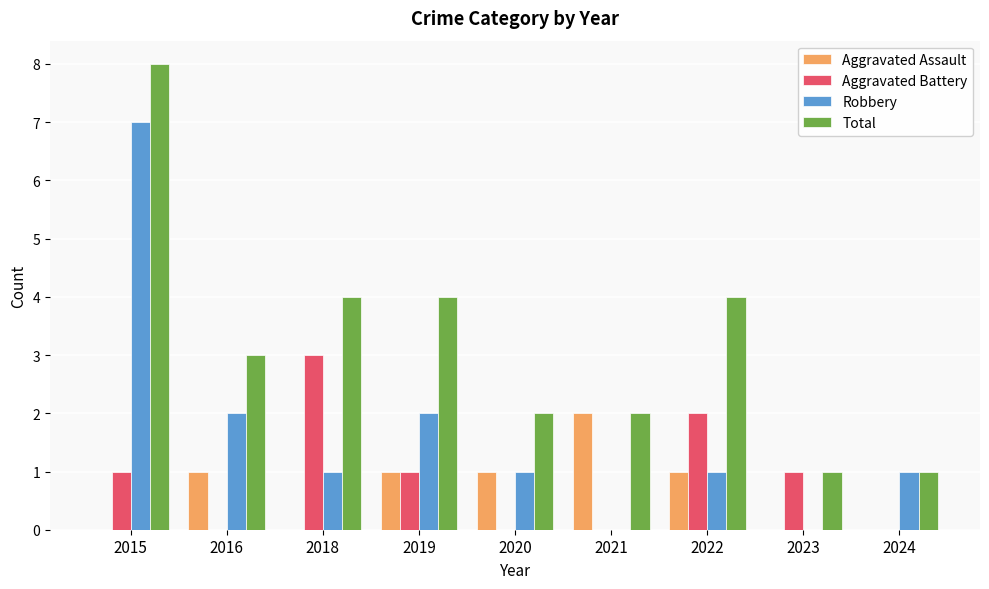

Which series has the largest total across all categories?

Total